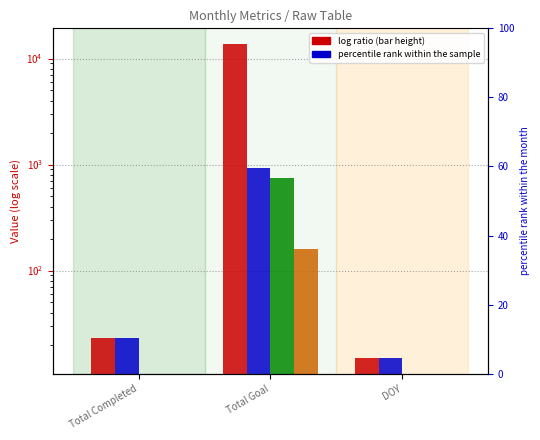

List the series in order of their peak value, lowest first.

APR, MARCH, JAN, YTD